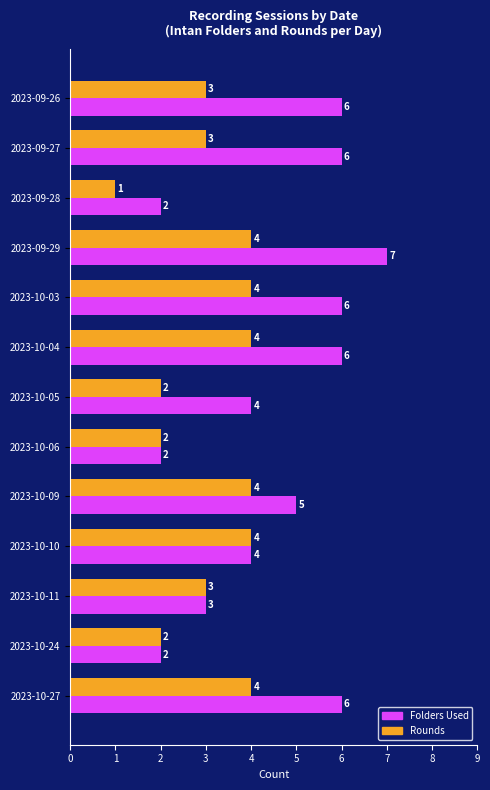

List the series in order of their peak value, lowest first.

Rounds, Folders Used